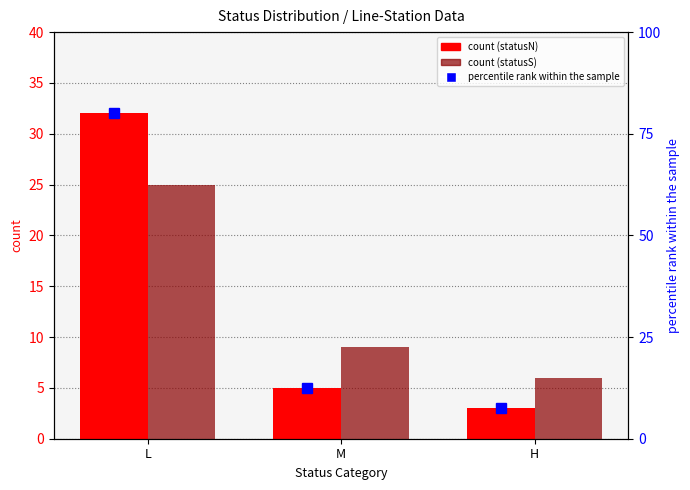

Which series has the widest spread of values?

percentile rank within the sample